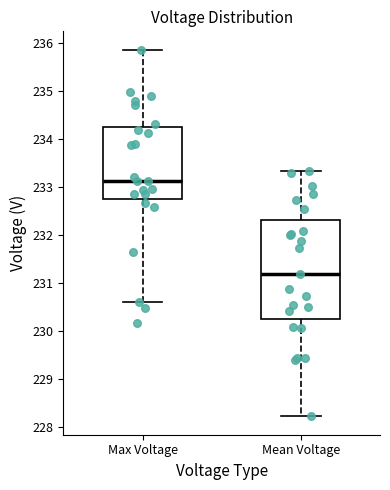

Reading left to right, read every box against the y-axis: the position of its median line, the range the box covers, and the ends of its whiskers. The values are not printed on the chart, so give them approximately, as read against the axis.

Max Voltage: median 233.1, box 232.8 to 234.3, whiskers 230.6 to 235.9
Mean Voltage: median 231.2, box 230.3 to 232.3, whiskers 228.2 to 233.3